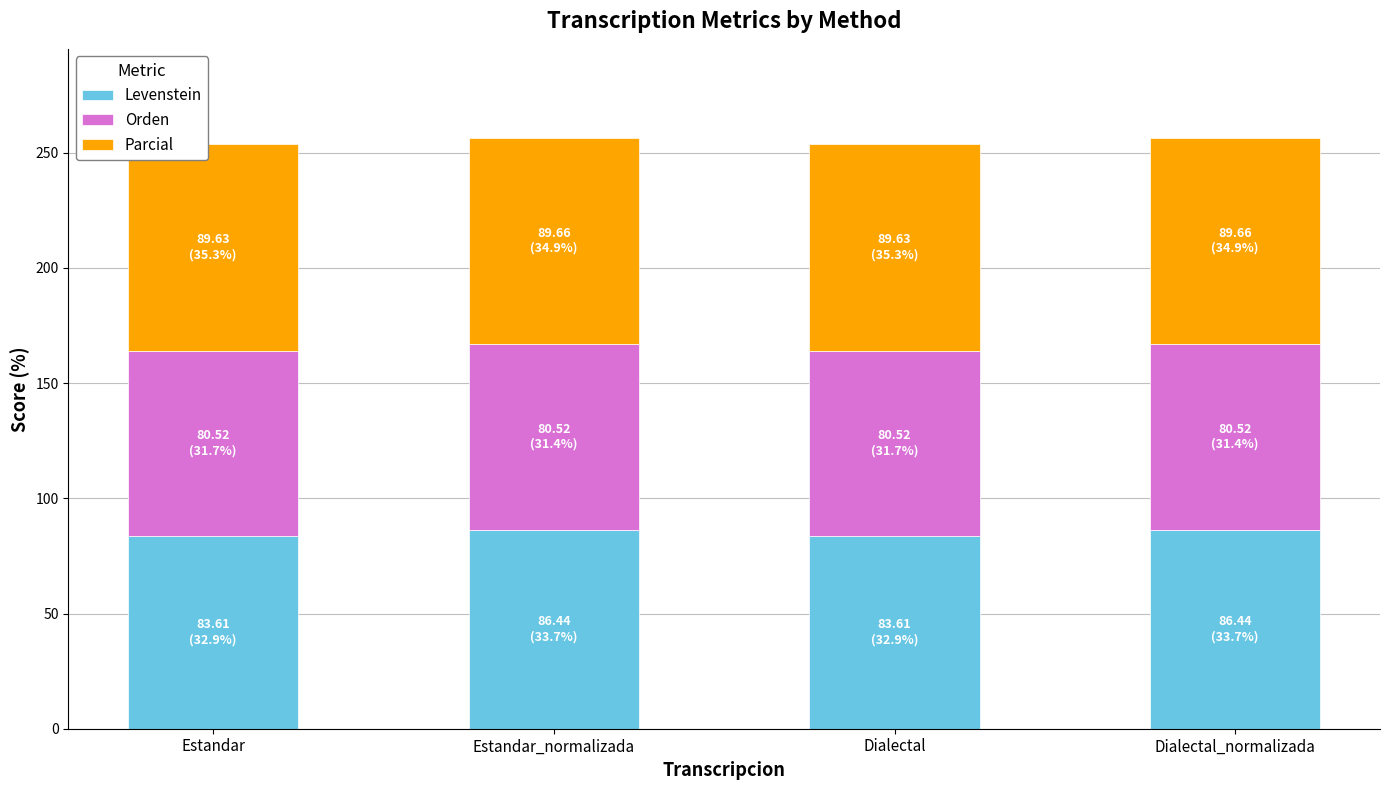

What is the average value of the Levenstein series?

85.0